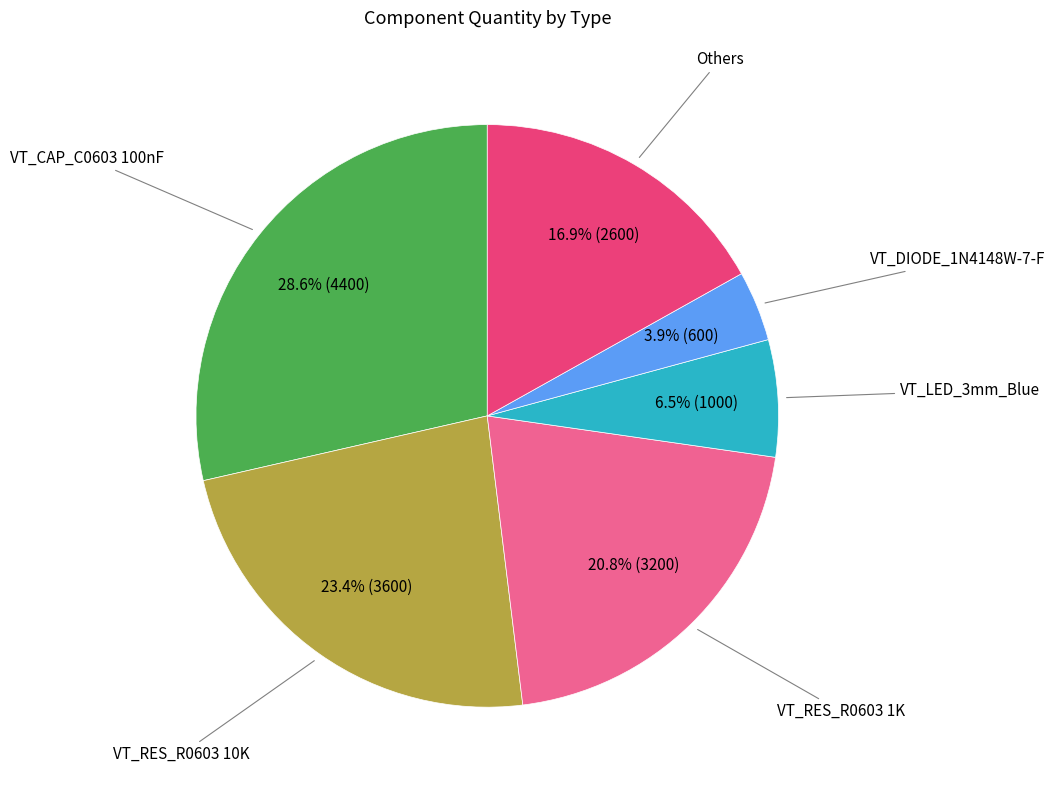

Is there a majority slice in this chart?

No